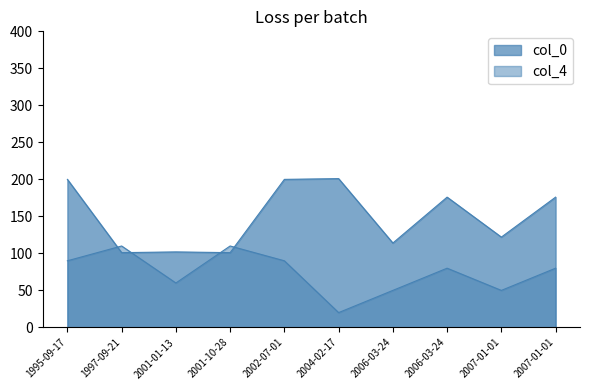

Reading left to right, list all the values displayed in this chart.

col_0: 2001-01-13=102	1997-09-21=101	2001-10-28=101	2004-02-17=201	2006-03-24=114	2007-01-01=122	1995-09-17=200	2006-03-24=176	2007-01-01=176	2002-07-01=200
col_4: 2001-01-13=60	1997-09-21=110	2001-10-28=110	2004-02-17=20	2006-03-24=50	2007-01-01=50	1995-09-17=90	2006-03-24=80	2007-01-01=80	2002-07-01=90